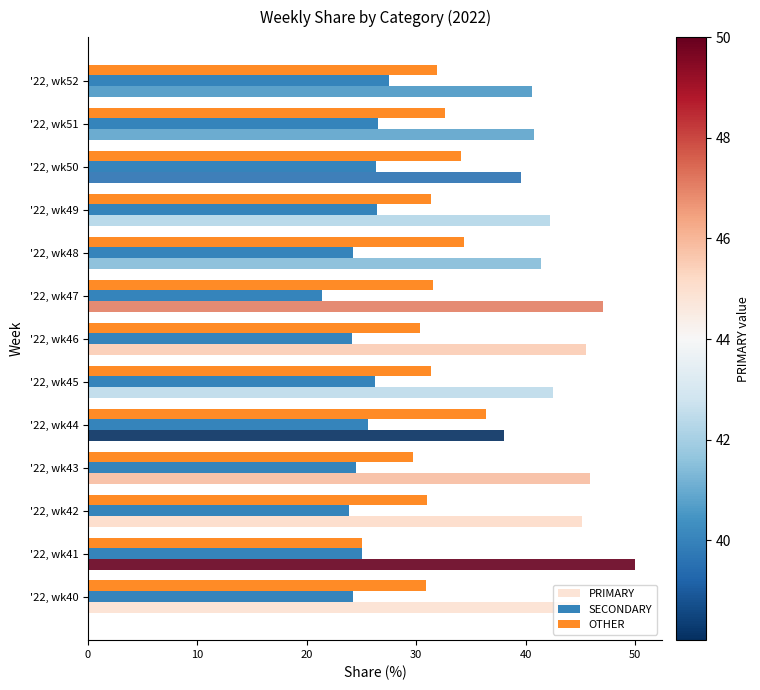

What is the lowest value of the SECONDARY series?

21.4